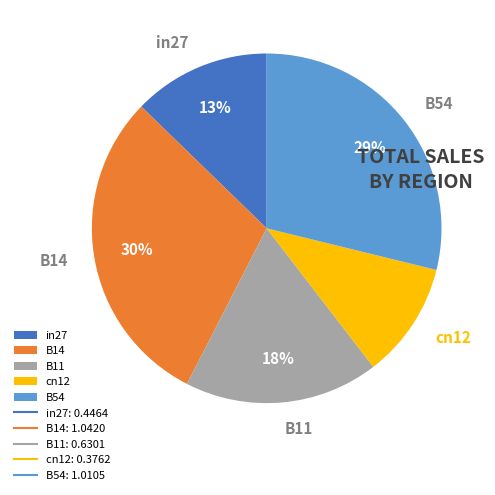

The cn12 slice represents 1% of the pie. True or false?

False